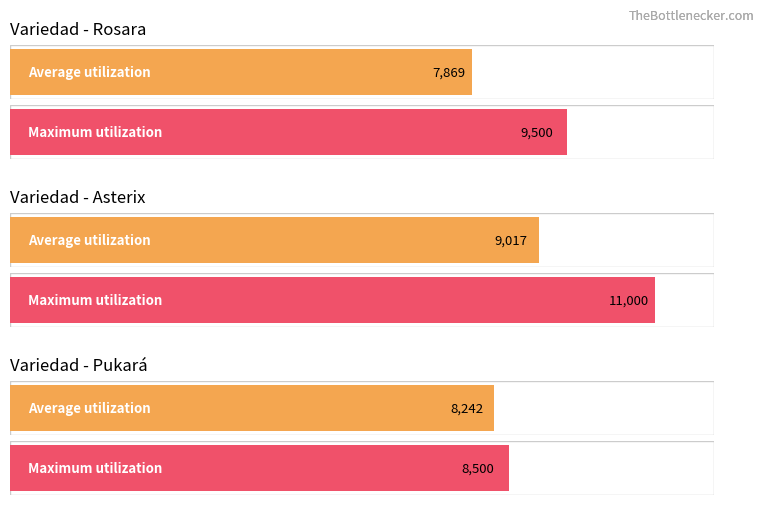

The value of Precio minimo at Rosara (Quillota) is 4141. True or false?

False